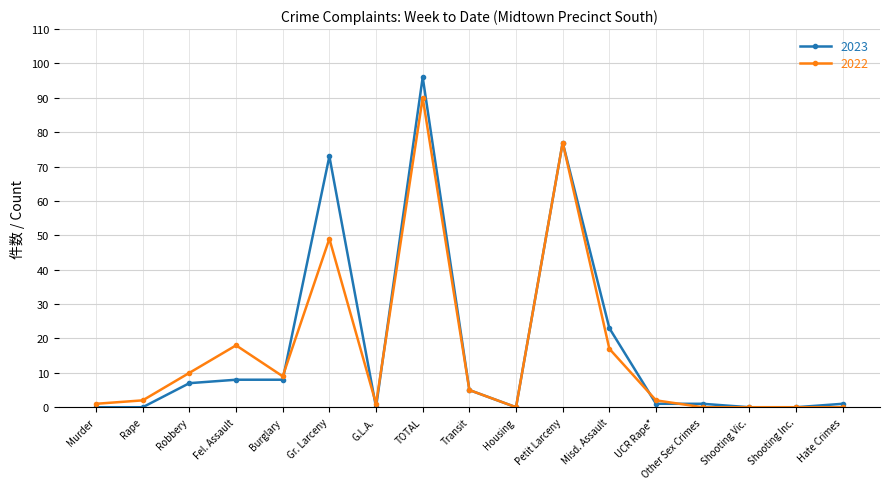

Reading left to right, transcribe all the data shown in this chart.

2023: 0	0	7	8	8	73	0	96	5	0	77	23	1	1	0	0	1
2022: 1	2	10	18	9	49	1	90	5	0	77	17	2	0	0	0	0